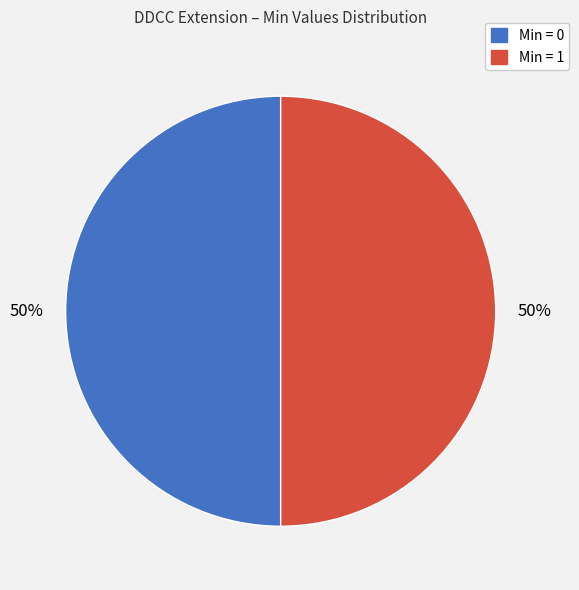

To the nearest percent, what is the average slice percentage?

50%